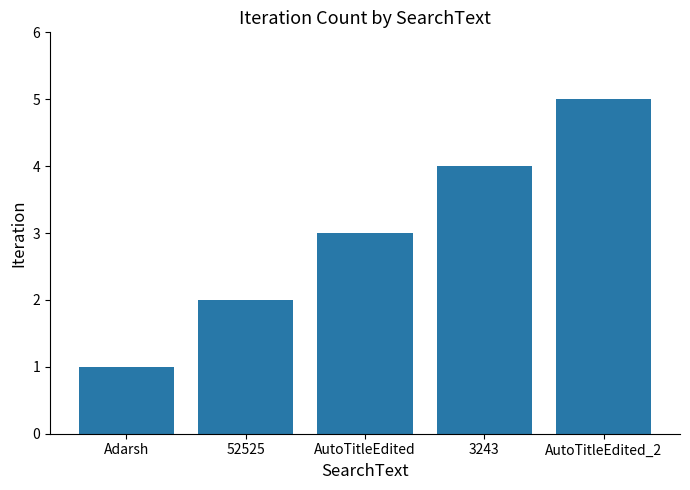

Read the value at 3243.

4